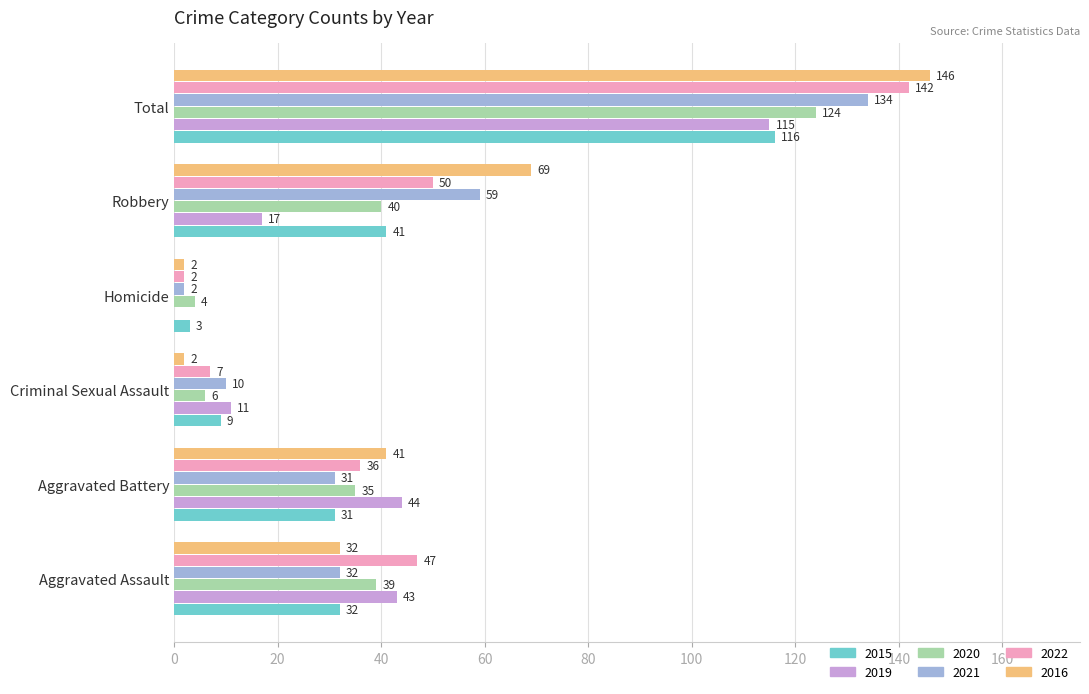

How many series are shown in this chart?

6